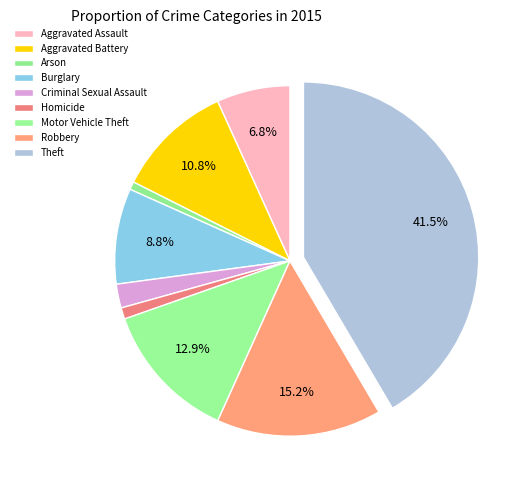

How many slices are in this pie chart?

9